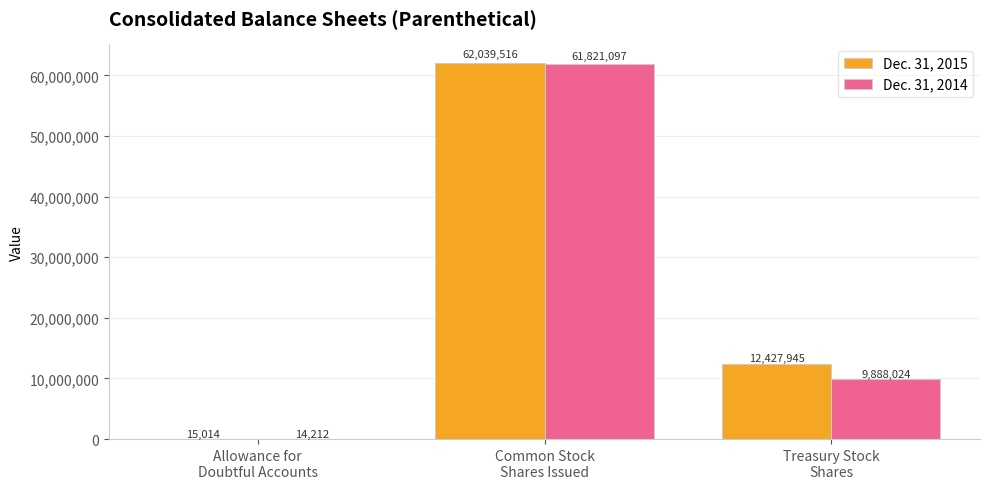

Which series has the largest total across all categories?

Dec. 31, 2015